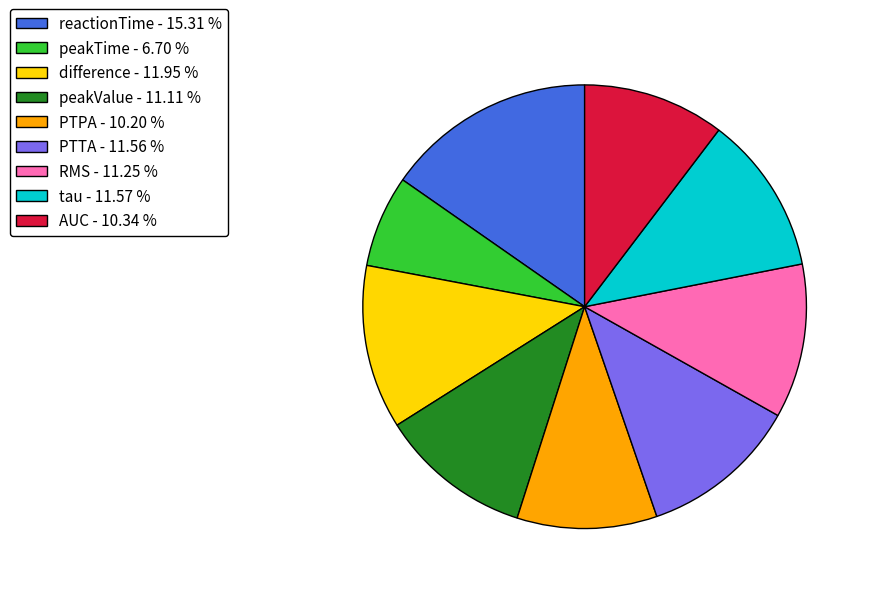

Is the sum of reactionTime - 15.31 % and AUC - 10.34 % greater than half?

No